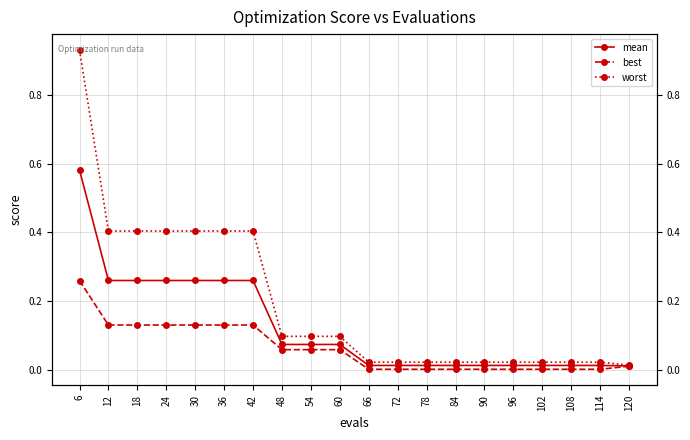

Reading right to left, list all the values displayed in this chart.

mean: 120=0.0	114=0.0	108=0.0	102=0.0	96=0.0	90=0.0	84=0.0	78=0.0	72=0.0	66=0.0	60=0.1	54=0.1	48=0.1	42=0.3	36=0.3	30=0.3	24=0.3	18=0.3	12=0.3	6=0.6
best: 120=0.0	114=0.0	108=0.0	102=0.0	96=0.0	90=0.0	84=0.0	78=0.0	72=0.0	66=0.0	60=0.1	54=0.1	48=0.1	42=0.1	36=0.1	30=0.1	24=0.1	18=0.1	12=0.1	6=0.3
worst: 120=0.0	114=0.0	108=0.0	102=0.0	96=0.0	90=0.0	84=0.0	78=0.0	72=0.0	66=0.0	60=0.1	54=0.1	48=0.1	42=0.4	36=0.4	30=0.4	24=0.4	18=0.4	12=0.4	6=0.9